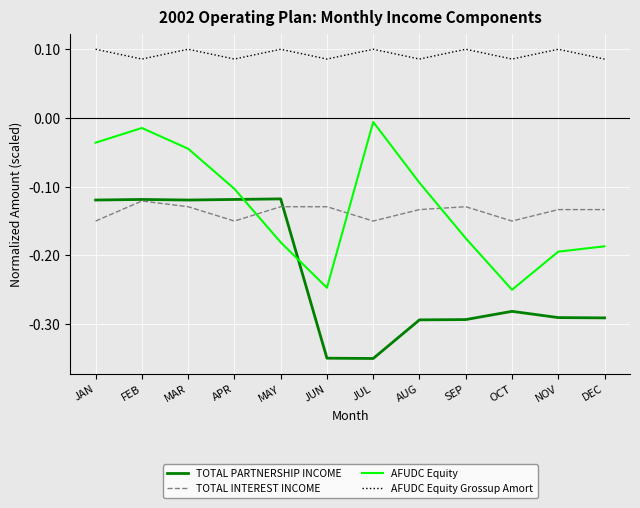

What position from the right is AUG?

5